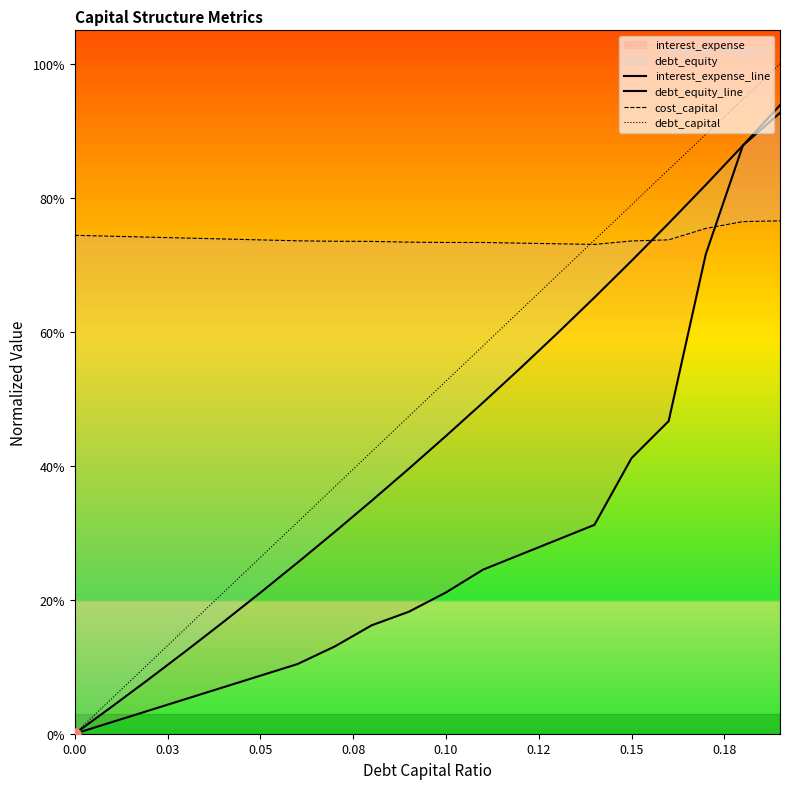

Reading left to right, what are all the values shown in this chart?

interest_expense_line: 0.0	0.0	0.0	0.1	0.1	0.1	0.1	0.1	0.2	0.2	0.2	0.2	0.3	0.3	0.3	0.4	0.5	0.7	0.9	0.9
debt_equity_line: 0.0	0.0	0.1	0.1	0.2	0.2	0.3	0.3	0.3	0.4	0.4	0.5	0.5	0.6	0.7	0.7	0.8	0.8	0.9	0.9
cost_capital: 0.7	0.7	0.7	0.7	0.7	0.7	0.7	0.7	0.7	0.7	0.7	0.7	0.7	0.7	0.7	0.7	0.7	0.8	0.8	0.8
debt_capital: 0.0	0.1	0.1	0.2	0.2	0.3	0.3	0.4	0.4	0.5	0.5	0.6	0.6	0.7	0.7	0.8	0.8	0.9	0.9	1.0